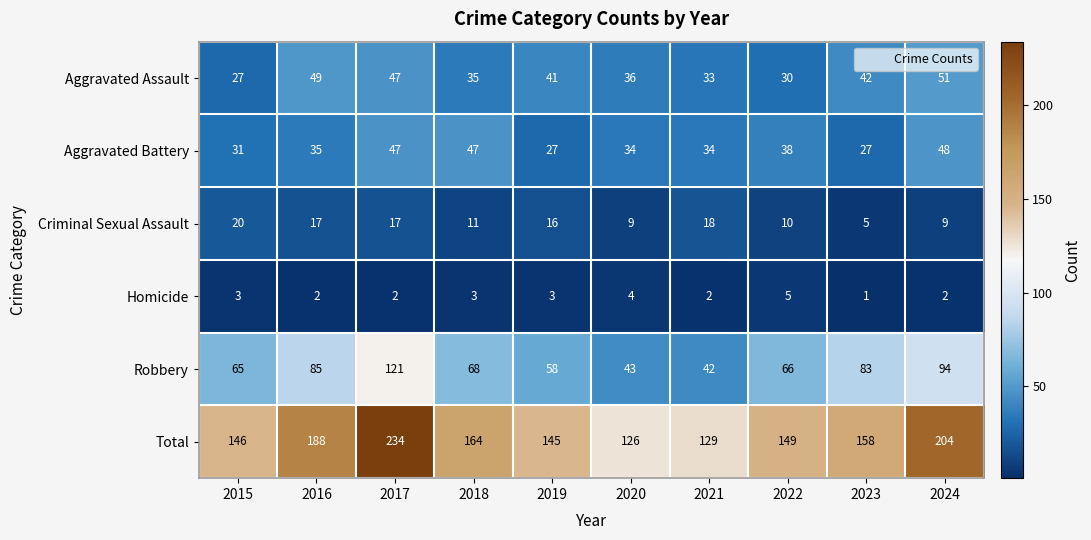

At which category is the sum across all series the highest?

2017